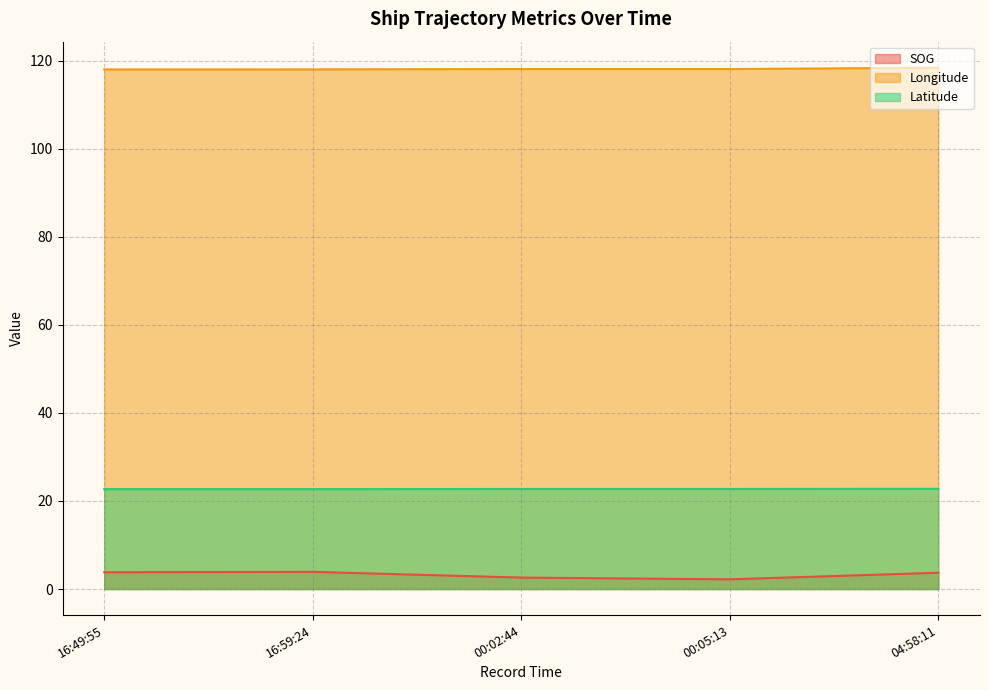

What is the value of the SOG point at the 2nd from the left?

3.8